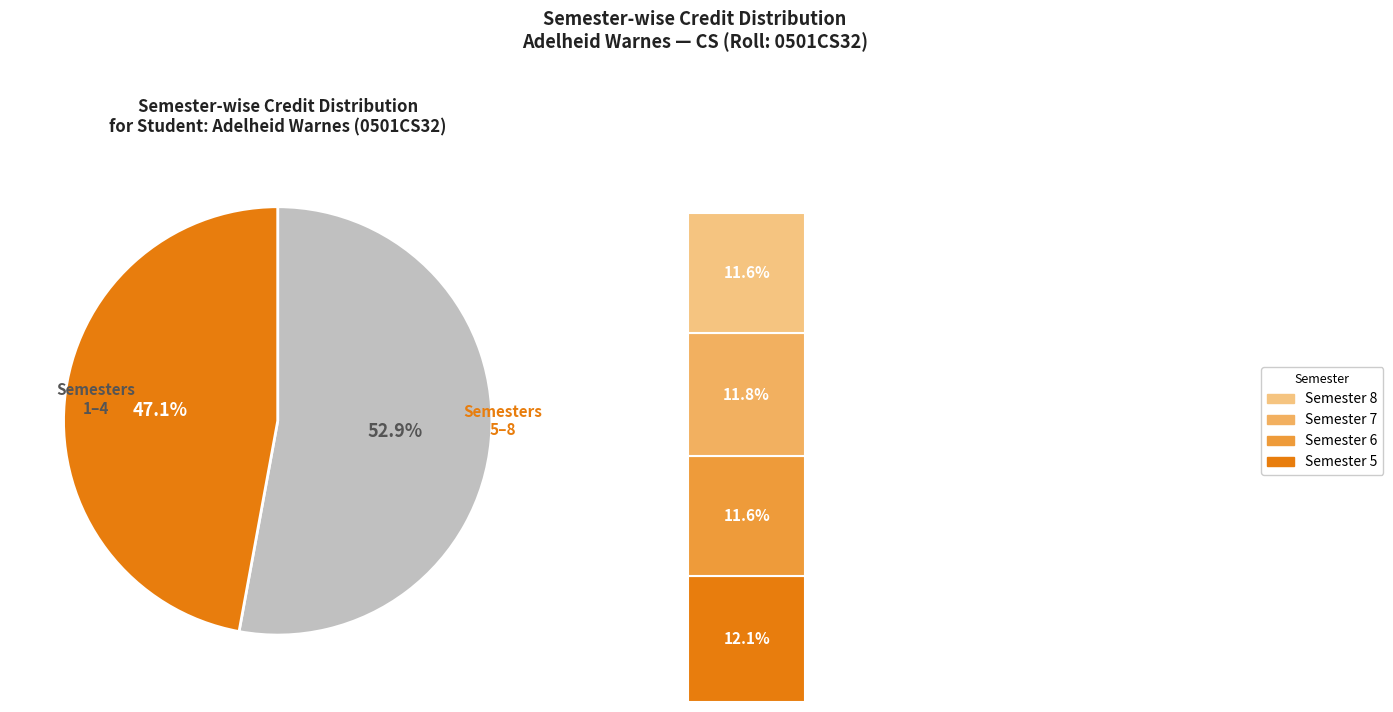

To the nearest percent, what percentage of the pie is Semester 5?

12%